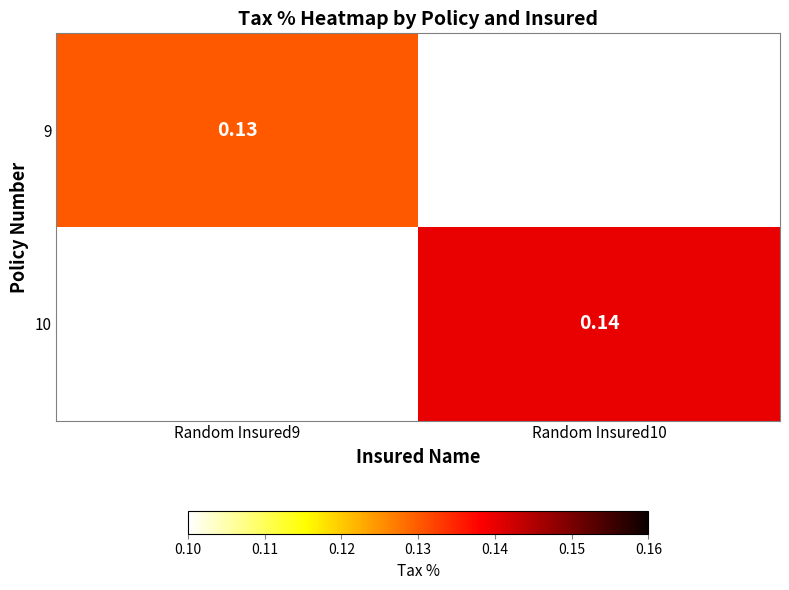

Is the value of 10 at Random Insured10 greater than the value of 9 at Random Insured9?

Yes